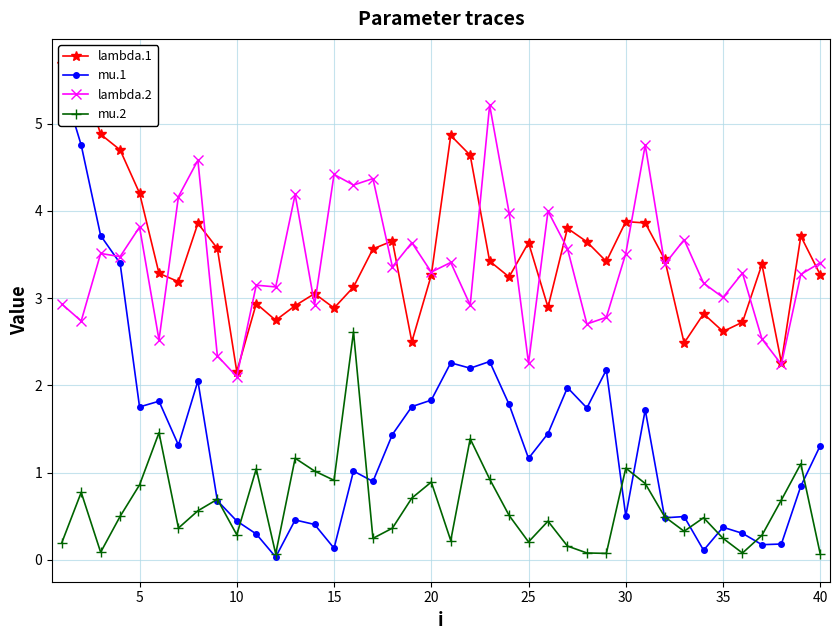

True or false: mu.2 has more than 1 interior local peaks.

True